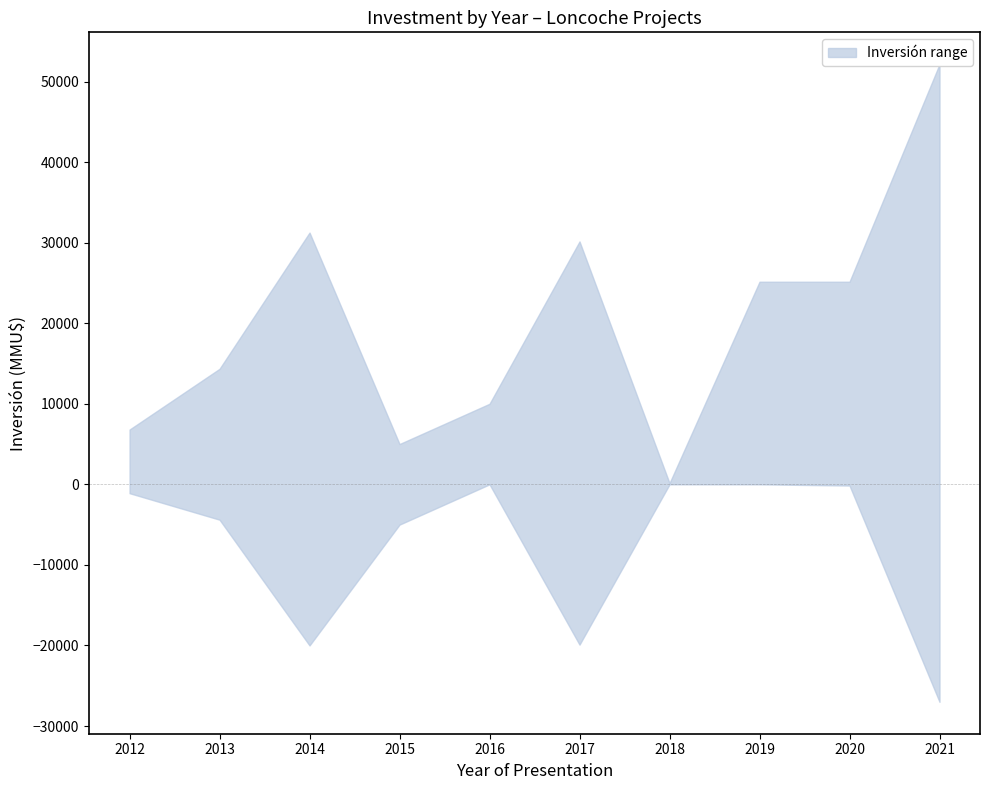

How many lines are shown in the chart?

2